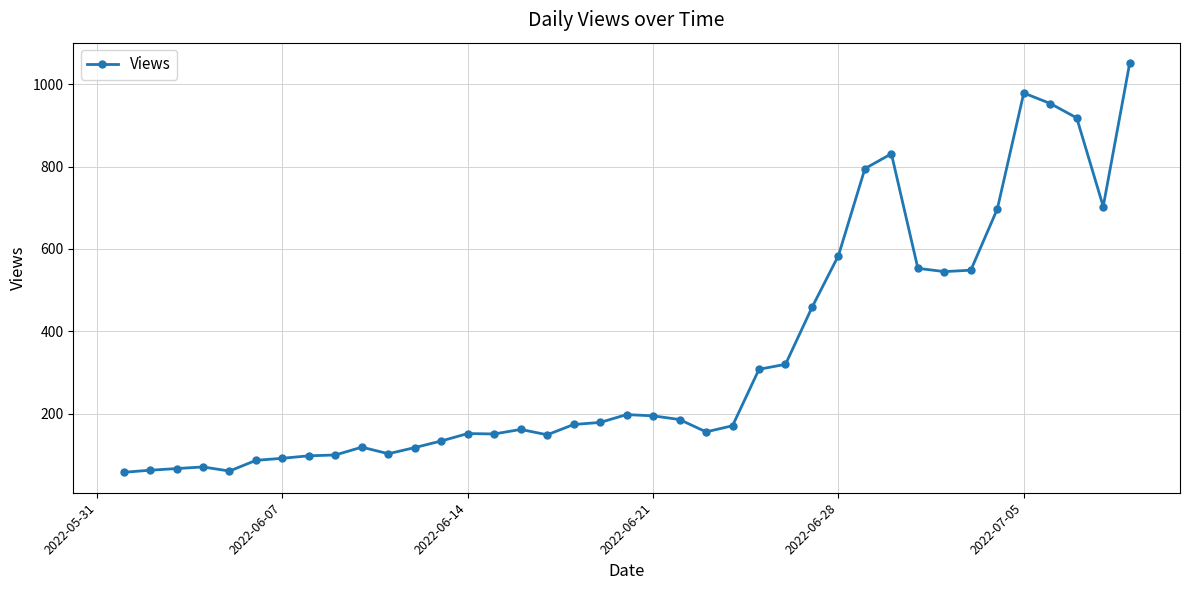

What is the difference between the maximum and minimum values?

993.0